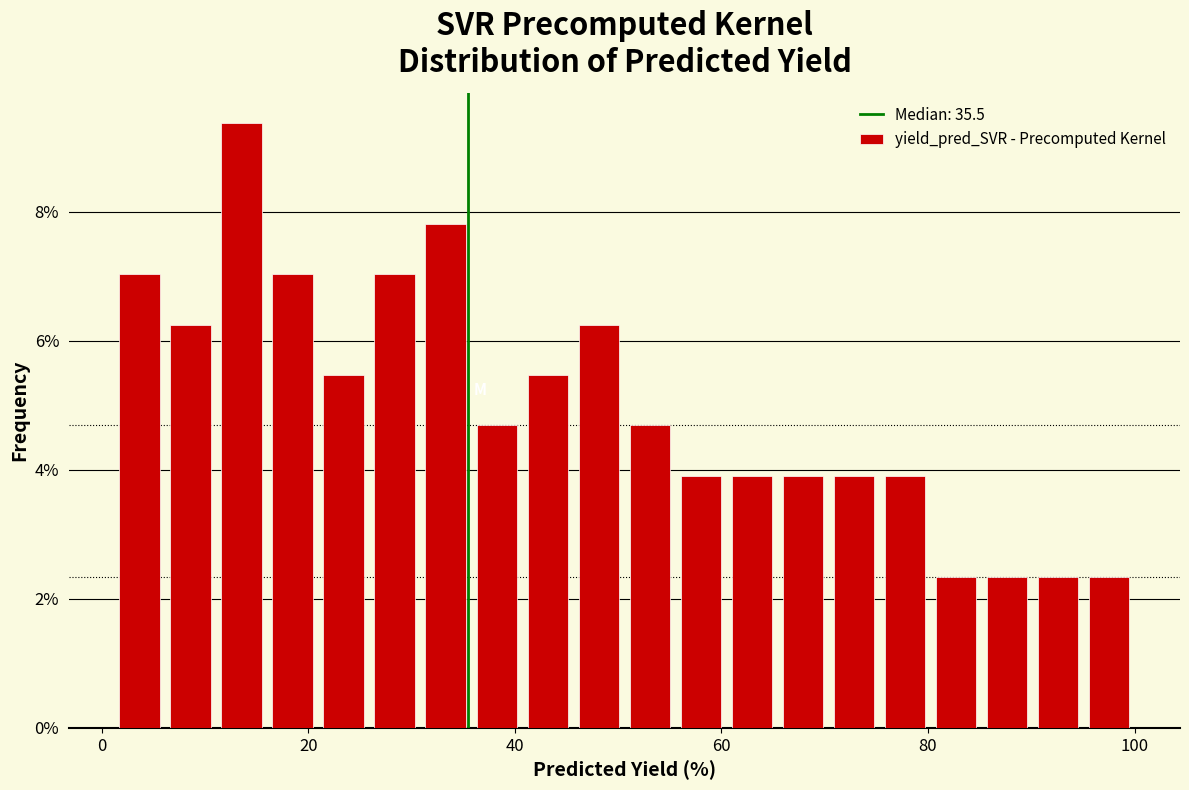

Read against the x-axis, roughly where is the centre of the tallest bar?

14